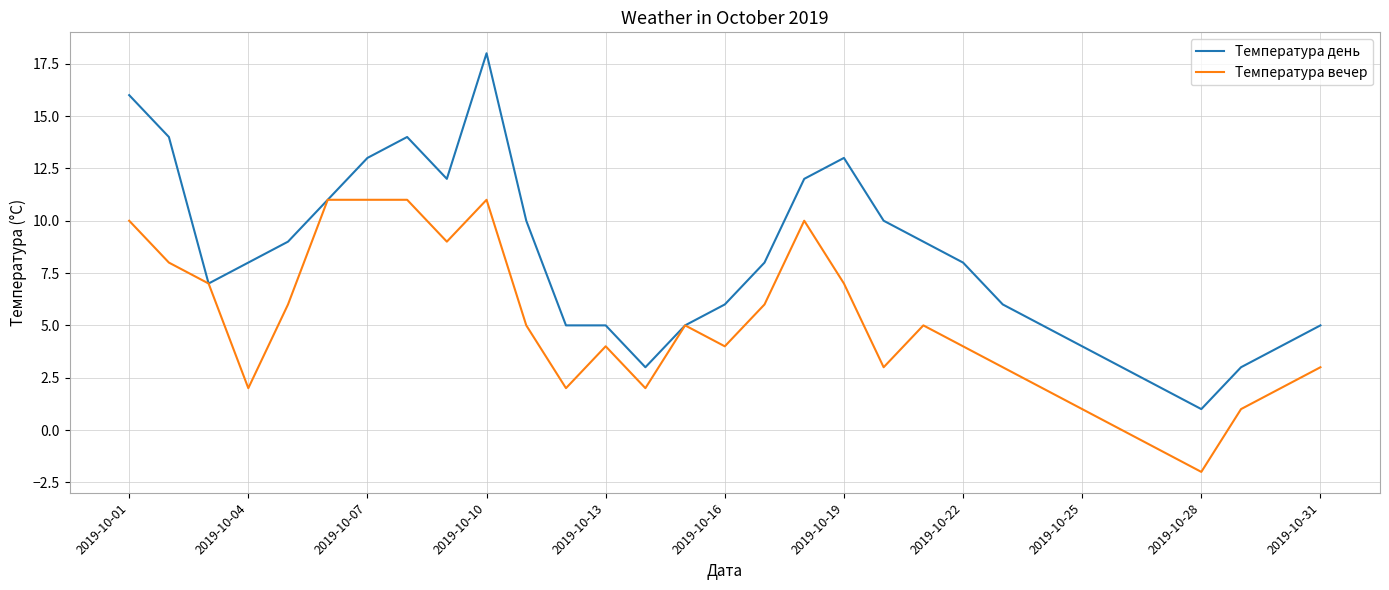

What are all the series names shown in the legend?

Температура день, Температура вечер